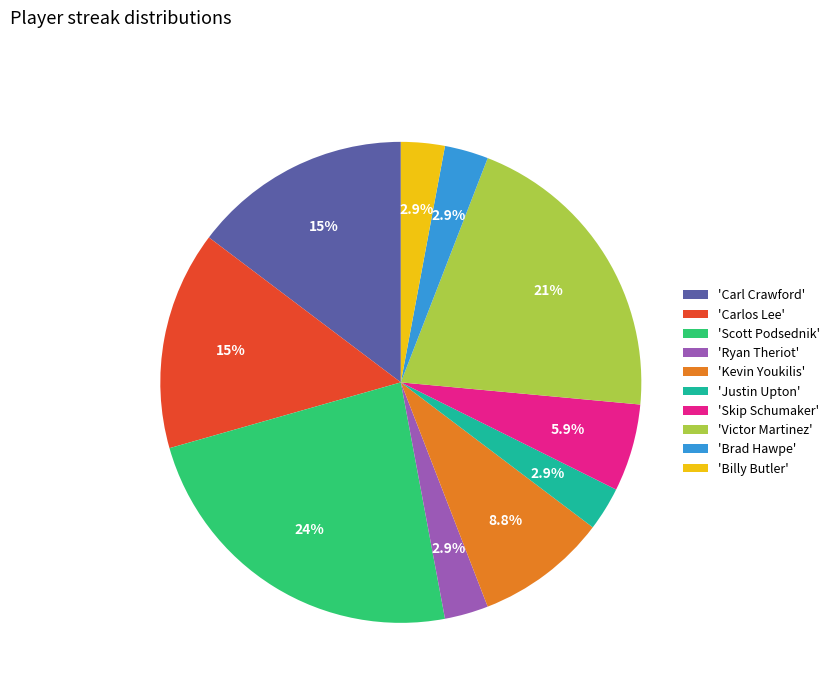

Which has a higher value, 'Scott Podsednik' or 'Carl Crawford'?

'Scott Podsednik'